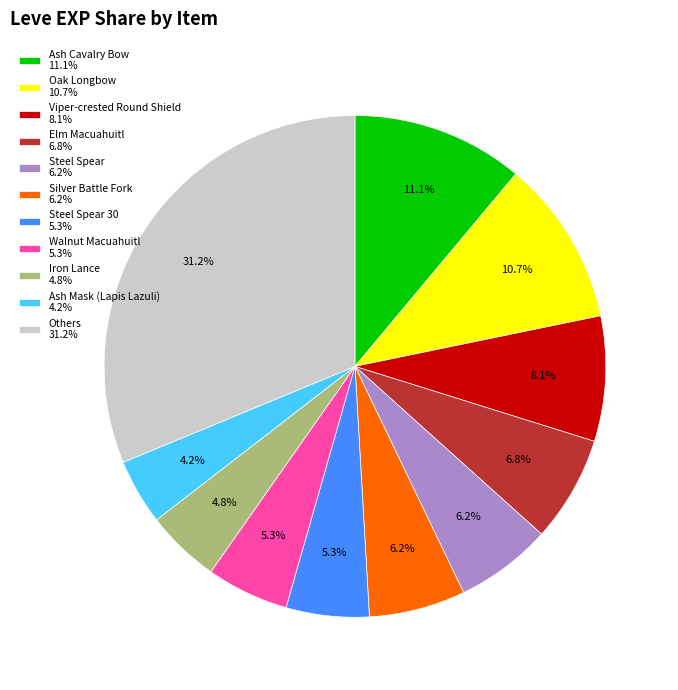

Which category has the biggest portion of the pie?

Others 31.2%